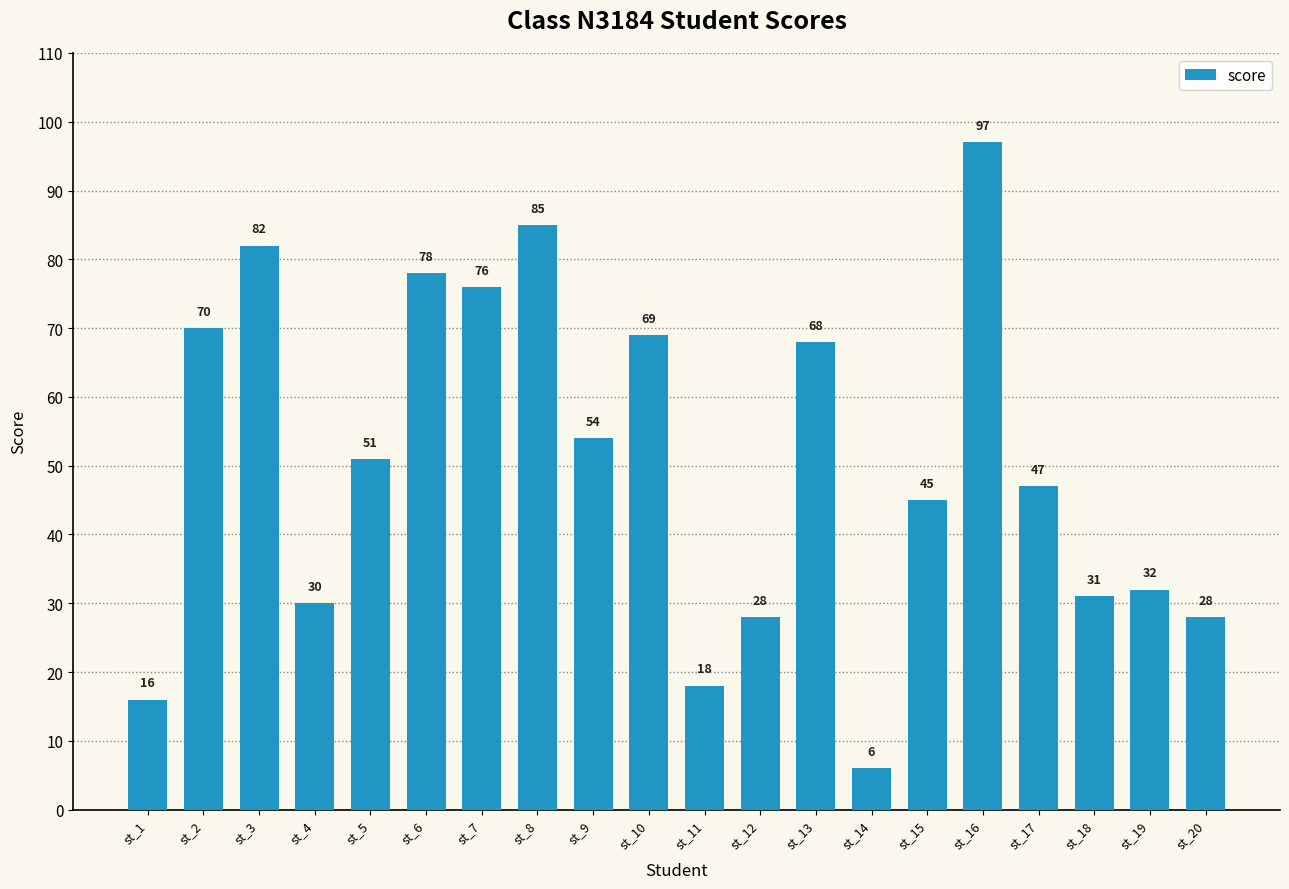

Approximately how many times larger is the value at st_10 compared to st_4?

2.3